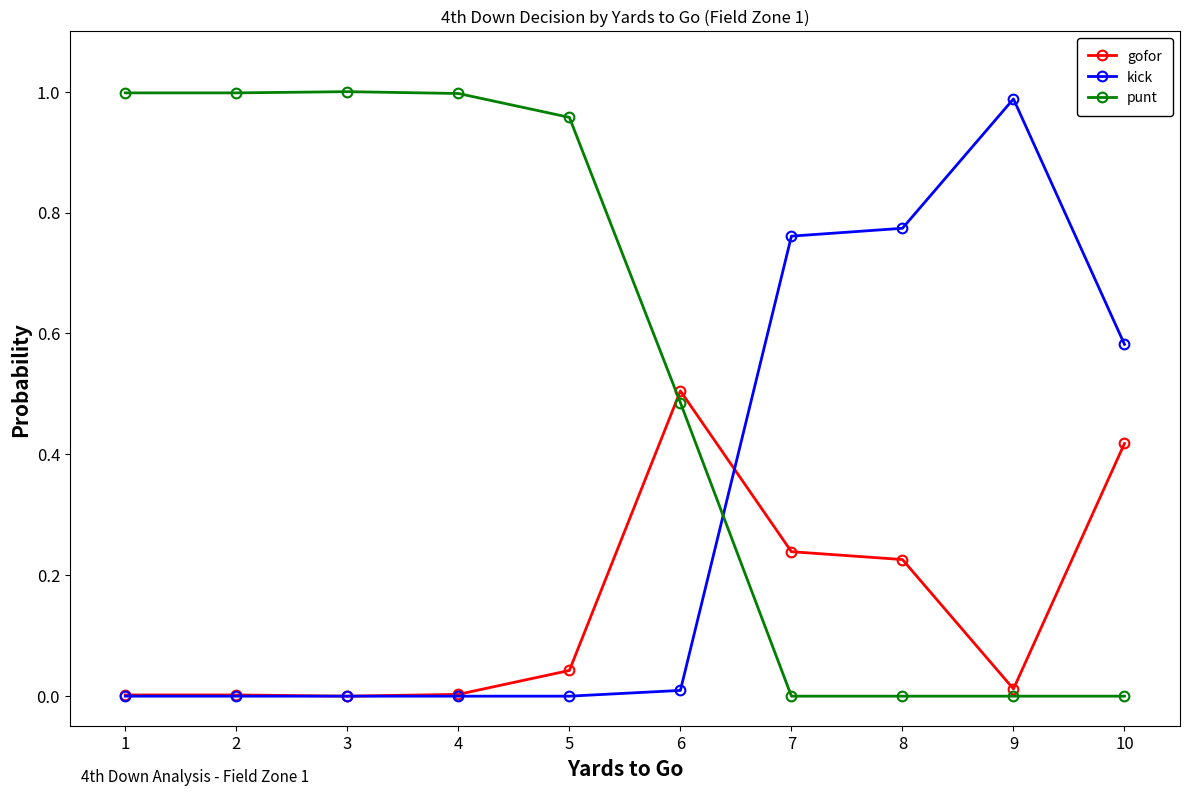

Which series has the largest range (max minus min)?

punt